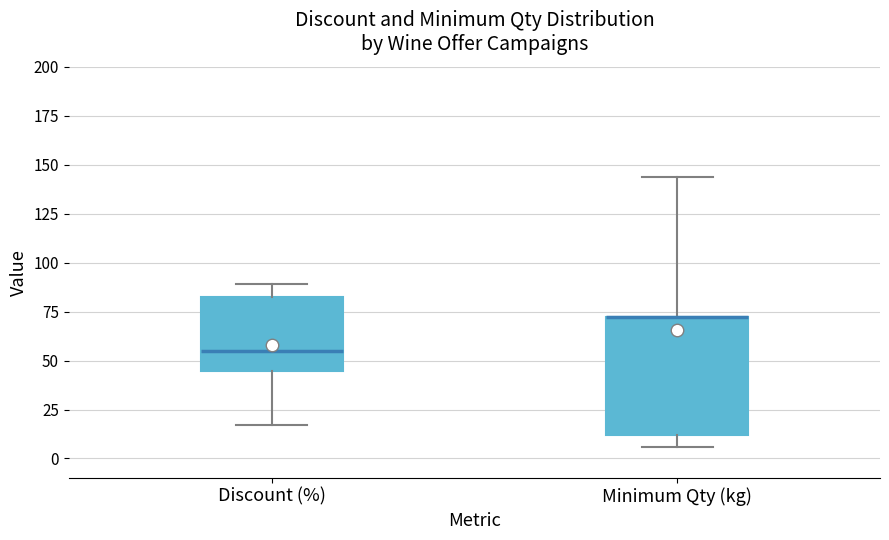

Reading left to right, transcribe this box plot: for each box, give where its median line is, the range the box spans, and where its two whiskers end, as read against the y-axis. The values are not printed on the chart, so give them approximately, as read against the axis.

Discount (%): median 55, box 45 to 80, whiskers 15 to 90
Minimum Qty (kg): median 70 (drawn on the box's upper edge), box 10 to 70, whiskers 5 to 145